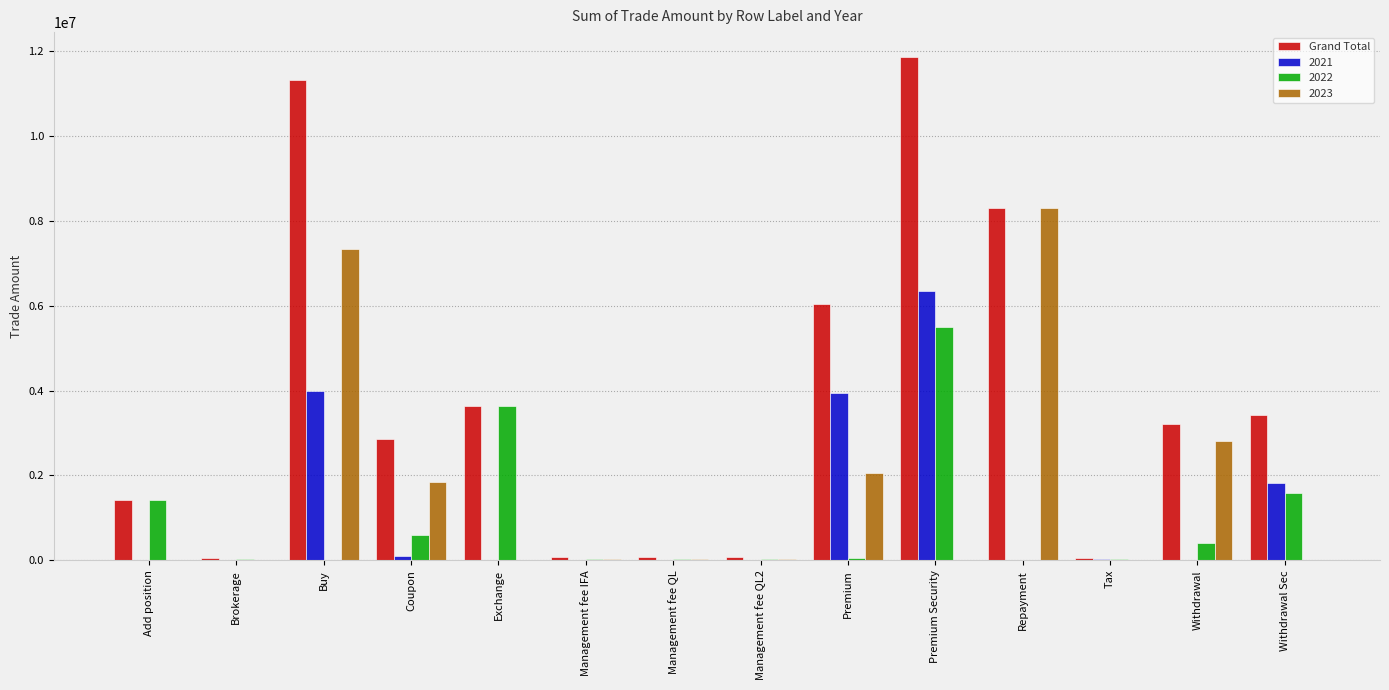

What is the sum of all 2022 values?

13305140.6